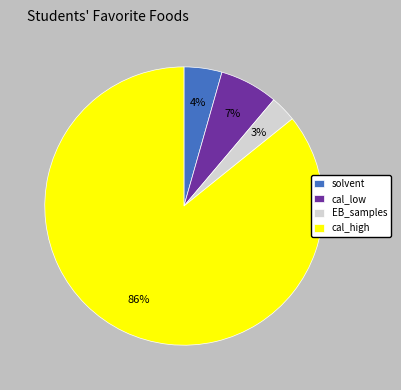

Rank the categories by value from highest to lowest.

cal_high, cal_low, solvent, EB_samples